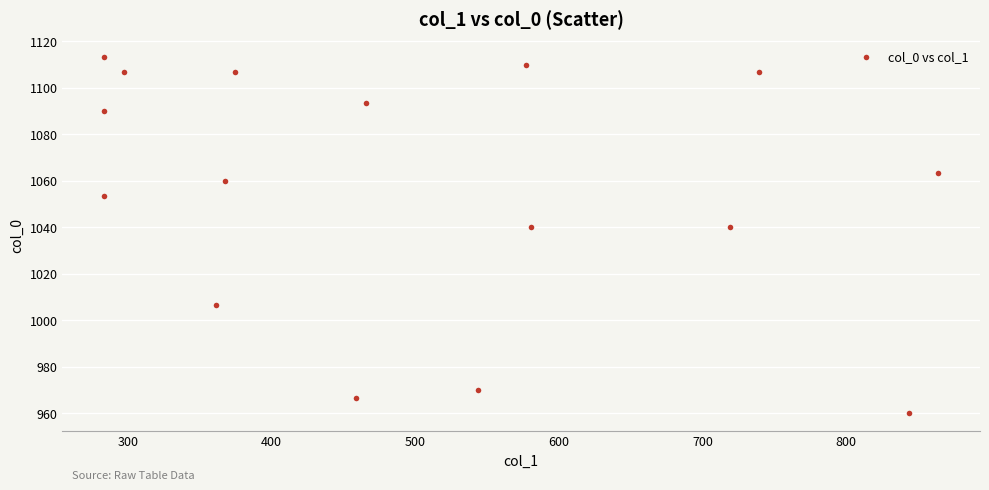

What is the range of X values (max minus min)?

580.5